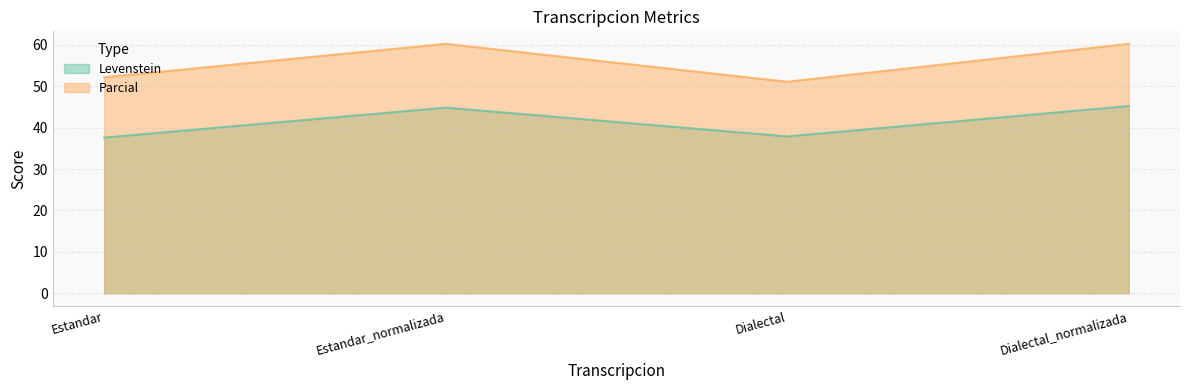

True or false: Levenstein has more than 0 points higher than both neighbors.

True